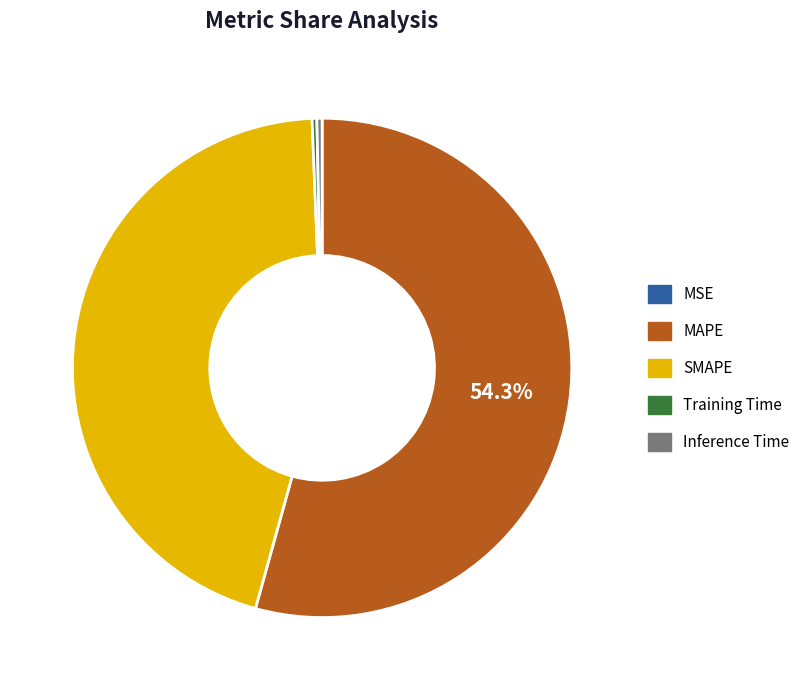

Between Training Time and SMAPE, which is larger?

SMAPE